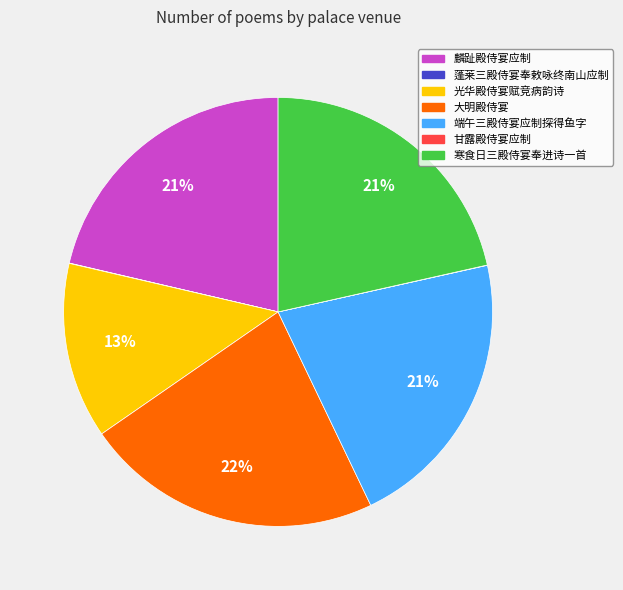

The 麟趾殿侍宴应制 slice represents 26% of the pie. True or false?

False